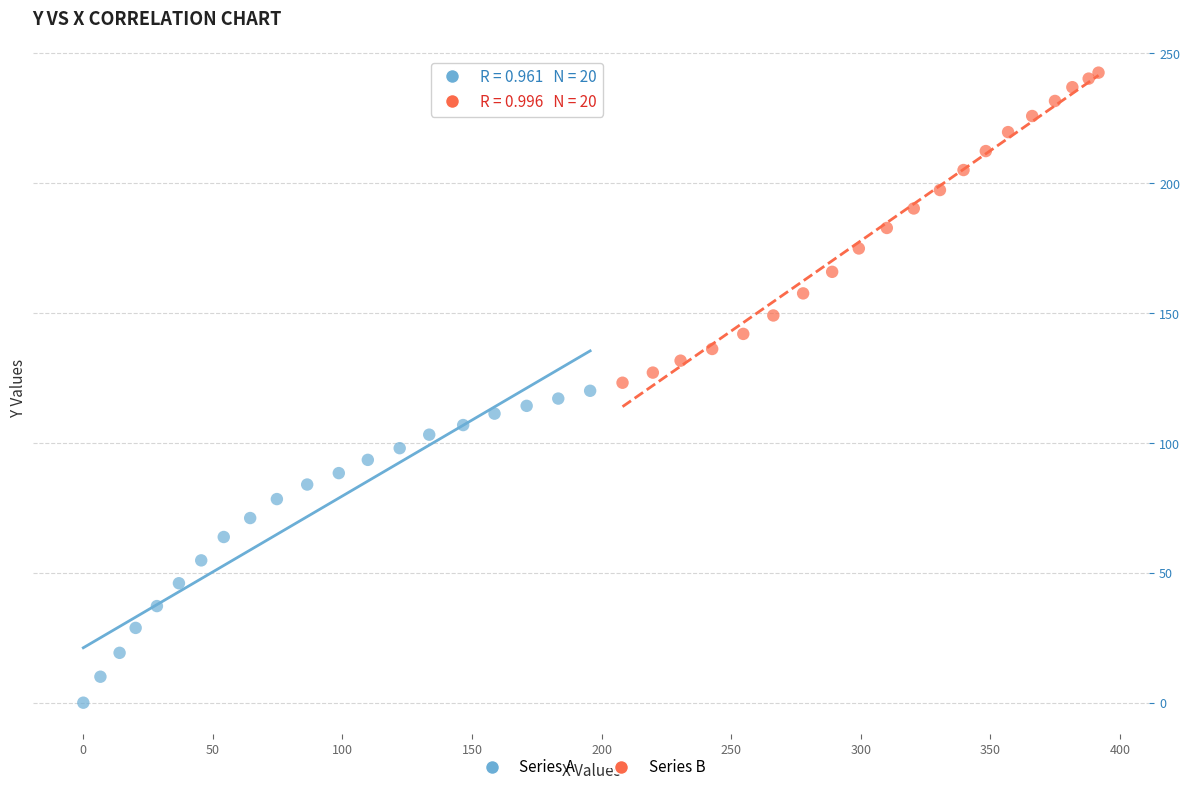

Which series reaches the maximum Y coordinate?

Series B